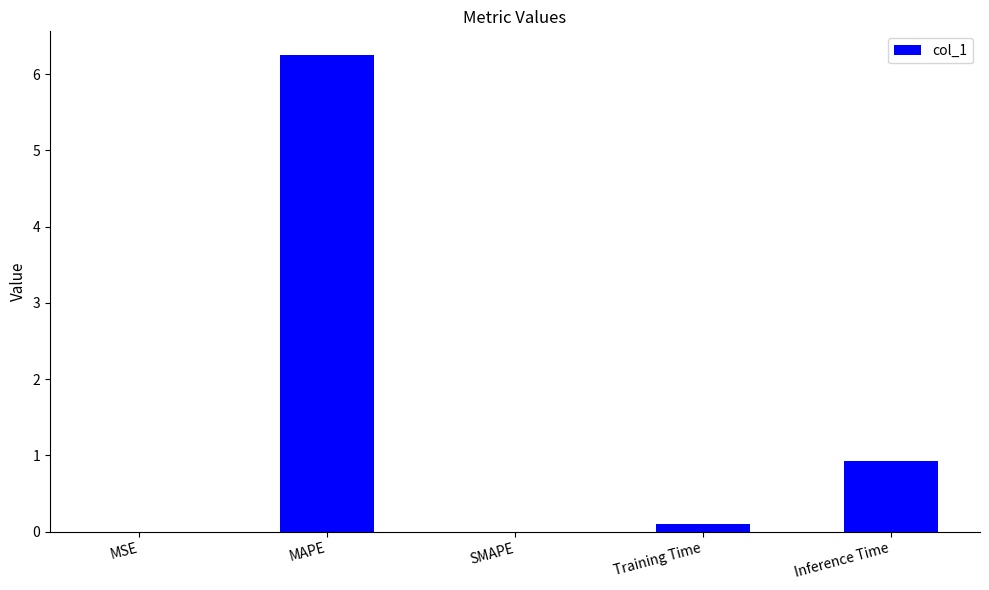

Which has a higher value, MAPE or SMAPE?

MAPE